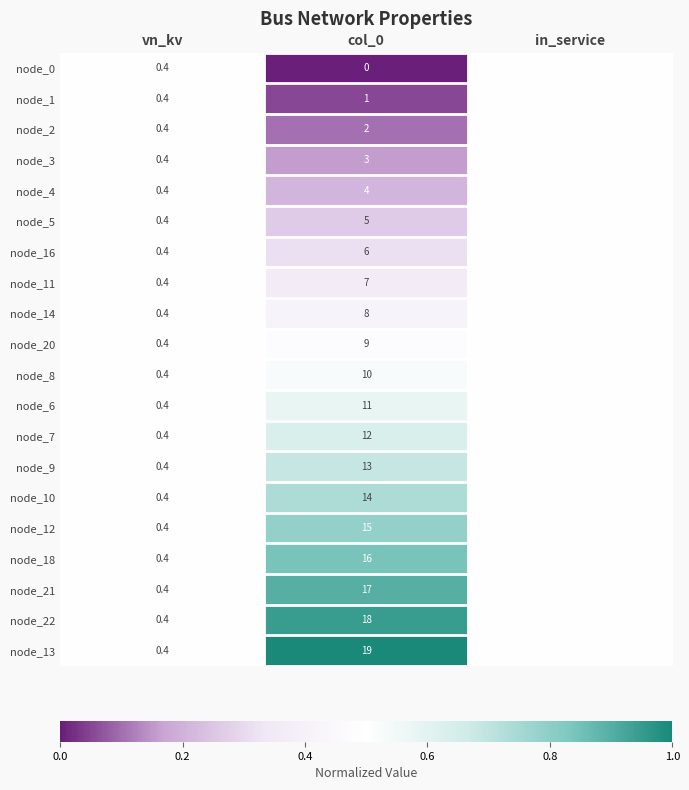

At col_0, list the series in order from smallest to largest.

node_0, node_1, node_2, node_3, node_4, node_5, node_16, node_11, node_14, node_20, node_8, node_6, node_7, node_9, node_10, node_12, node_18, node_21, node_22, node_13